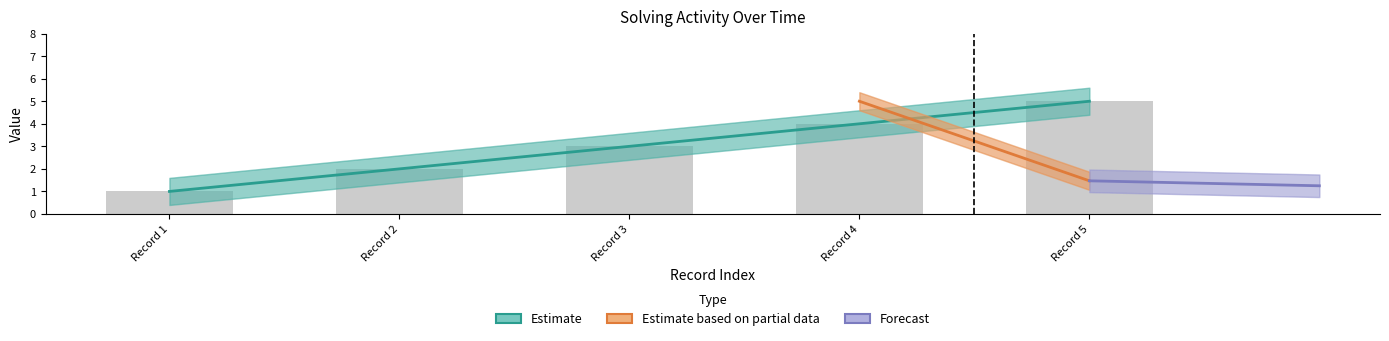

What is the value of the 2nd bar from the left?

2